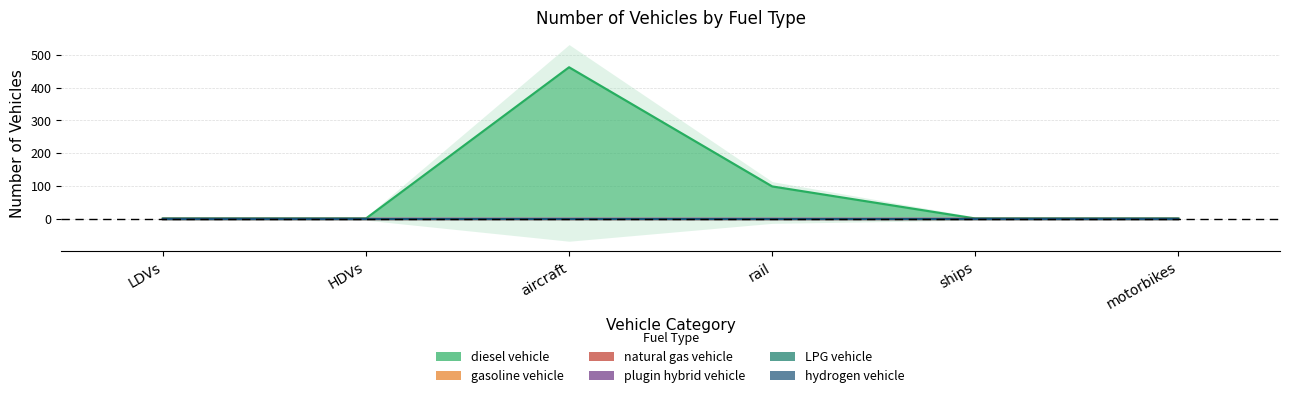

Which category has the highest value in the natural gas vehicle series?

LDVs